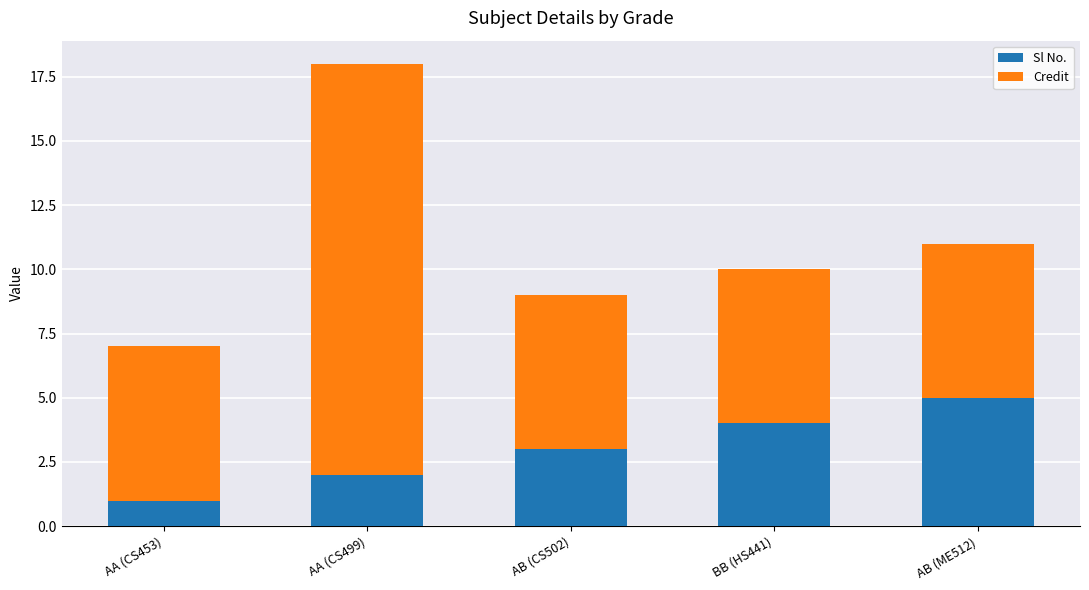

What is the difference between the maximum and minimum values in the Sl No. series?

4